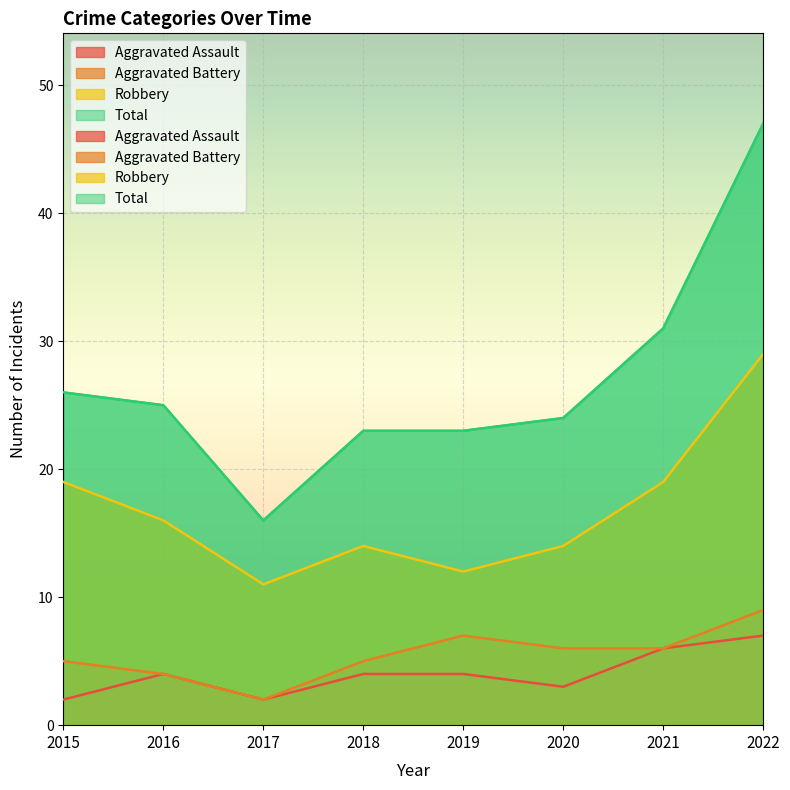

What is the difference between the Aggravated Assault values at 2020 and 2017?

1